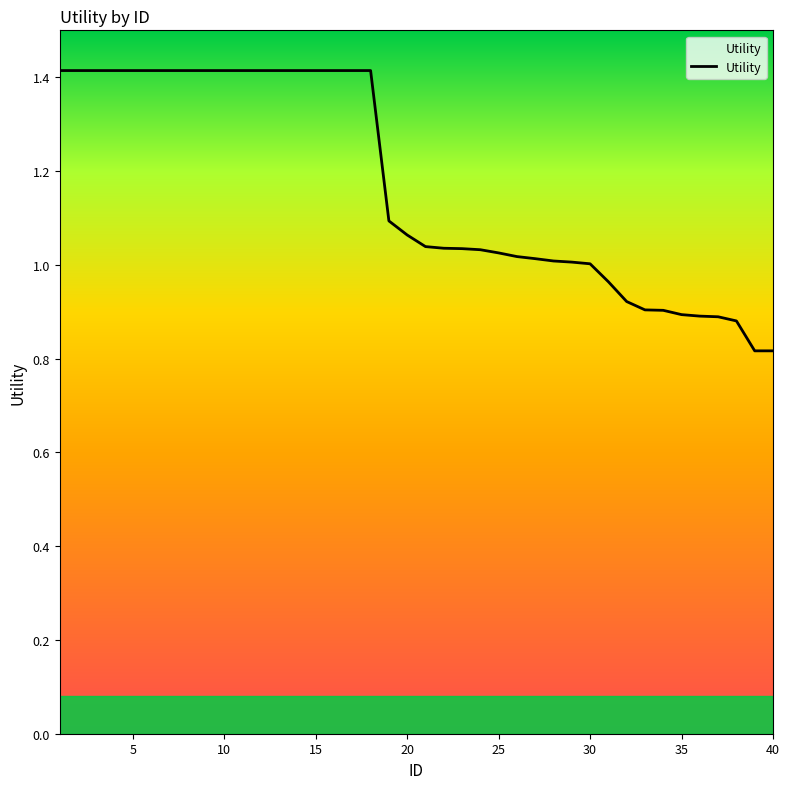

What is the maximum value shown in the chart?

1.4